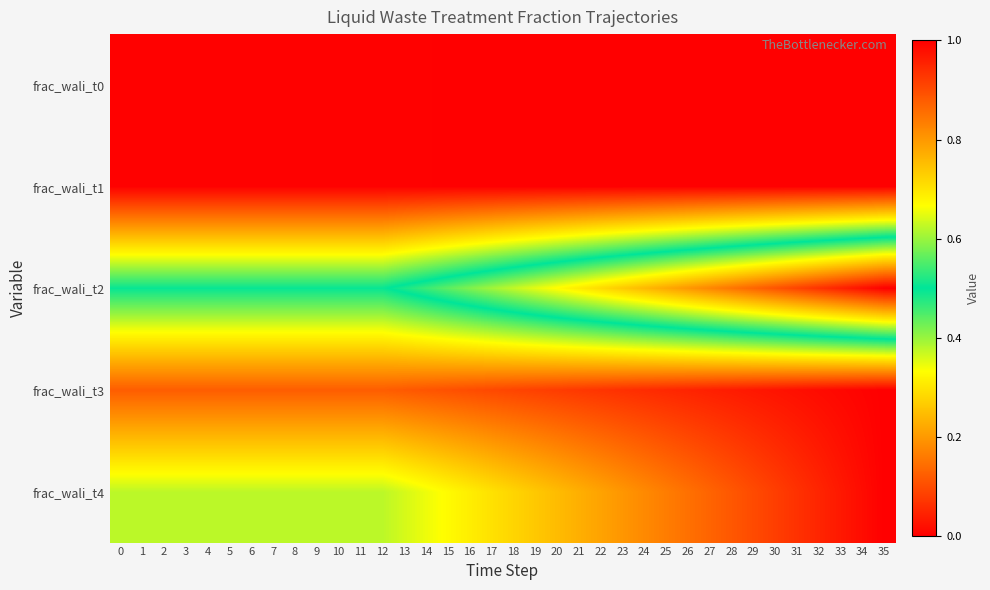

Which series has the largest range (max minus min)?

frac_wali_t2